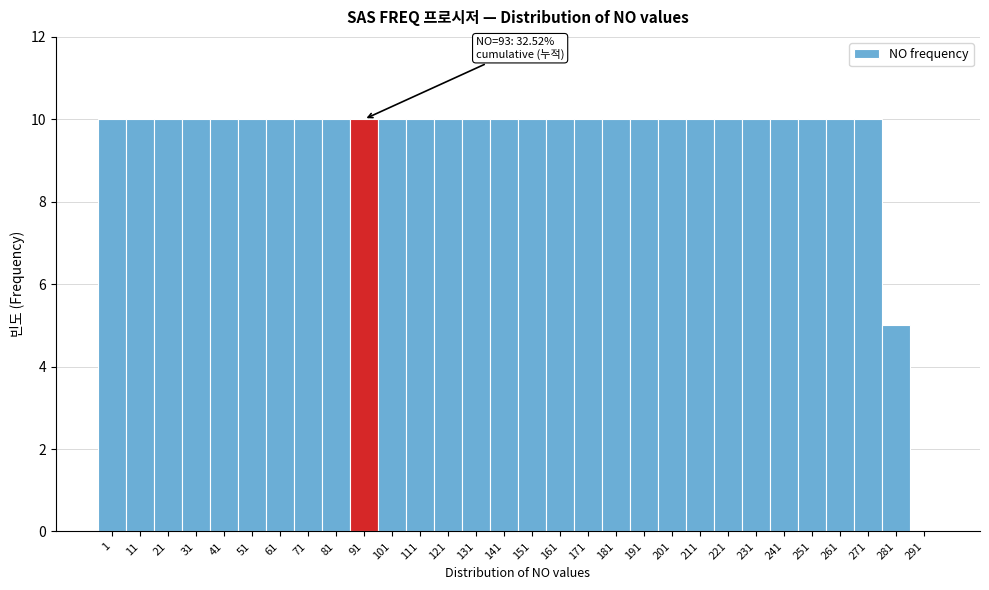

Reading right to left, what are all the values shown in this chart?

291=0	281=5	271=10	261=10	251=10	241=10	231=10	221=10	211=10	201=10	191=10	181=10	171=10	161=10	151=10	141=10	131=10	121=10	111=10	101=10	91=10	81=10	71=10	61=10	51=10	41=10	31=10	21=10	11=10	1=10